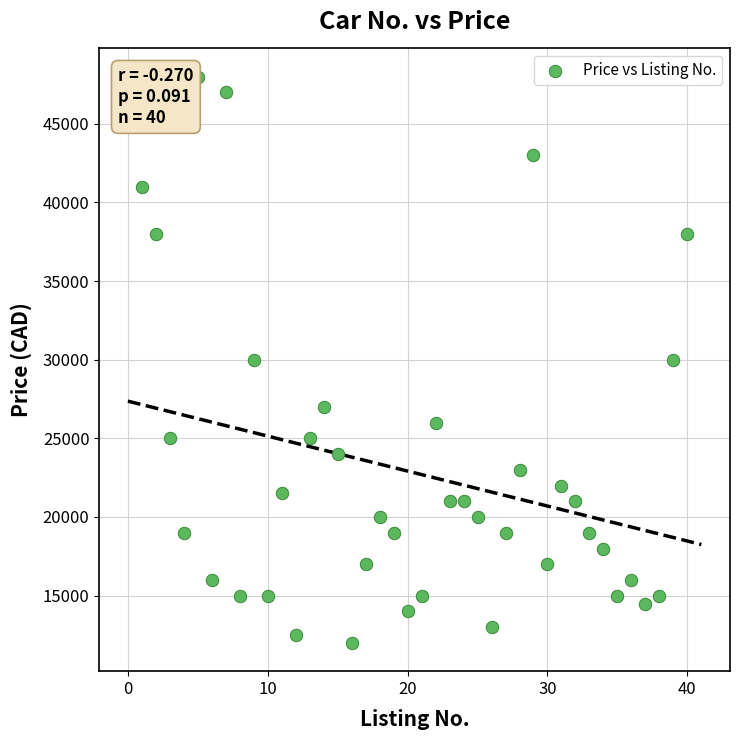

What is the range of Y values (max minus min)?

36000